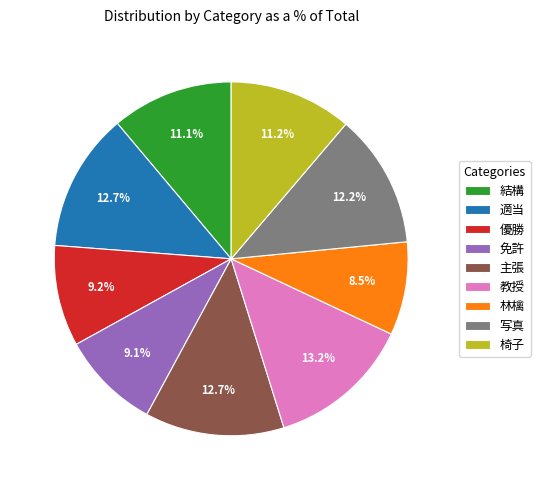

To the nearest percent, what is the combined percentage of 免許 and 優勝?

18%